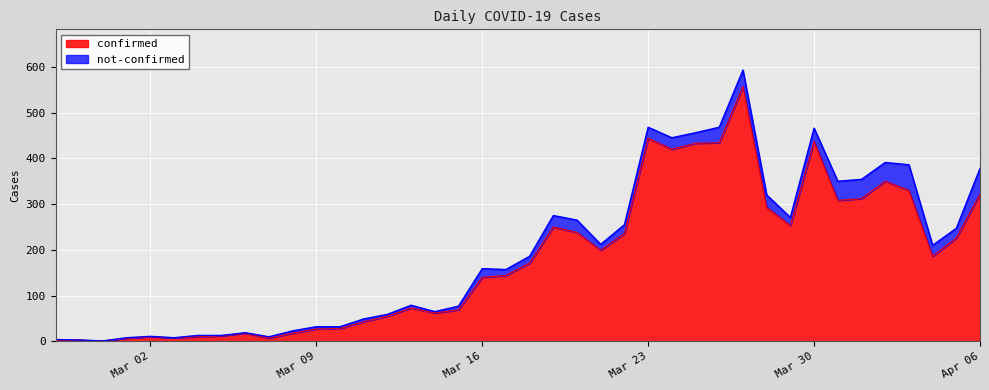

The value of confirmed at Apr 06 is 146. True or false?

False